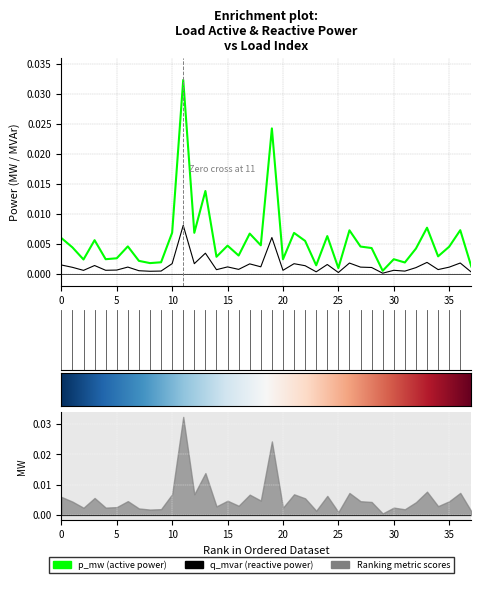

The q_mvar series shows 0.0 at 32. True or false?

False